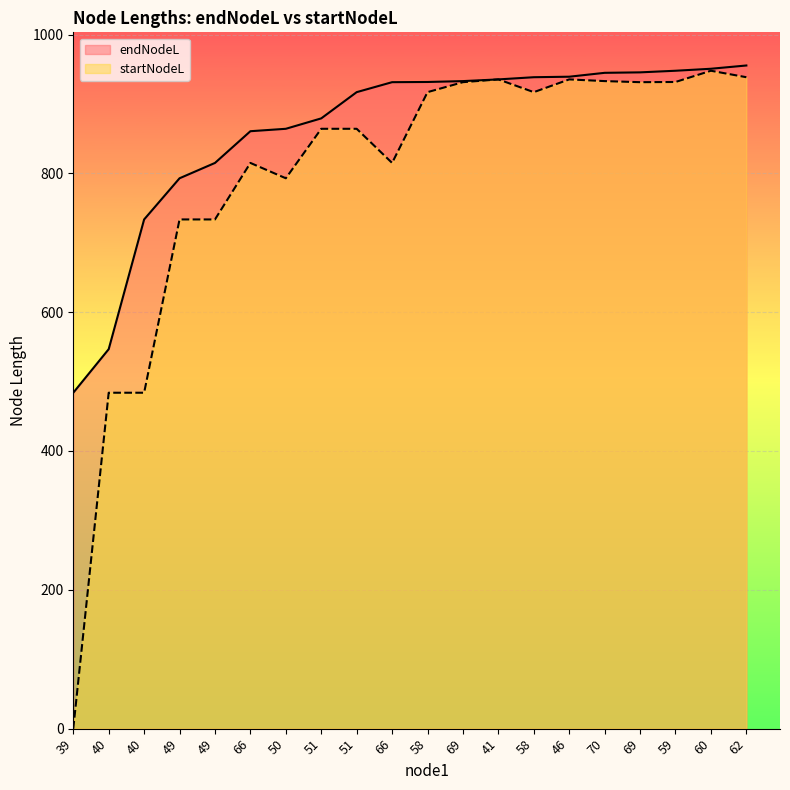

How many values in the startNodeL series exceed 916?

10